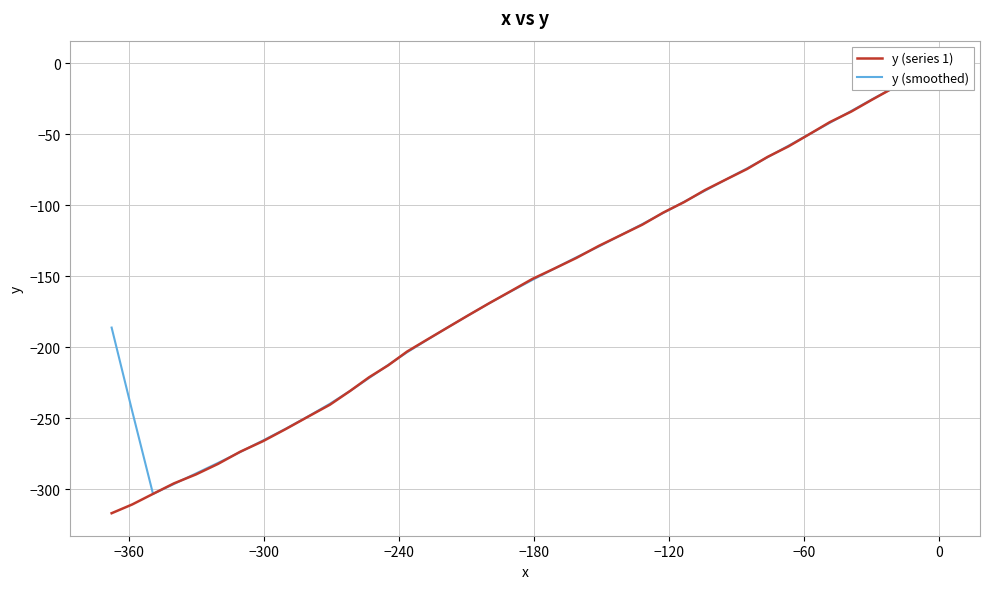

Which series ends up on top after the final intersection of y (series 1) and y (smoothed)?

y (smoothed)